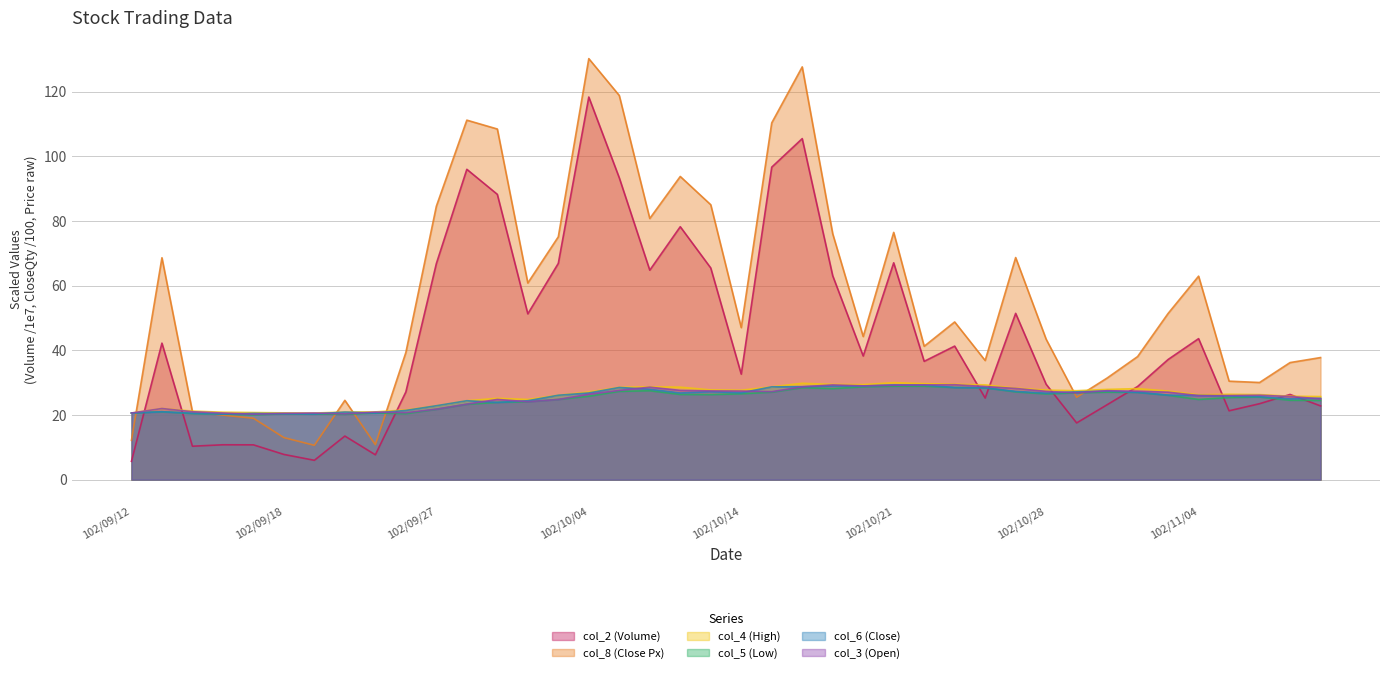

After their last crossing, which series has the higher values: col_8 (Close Px) or col_6 (Close)?

col_8 (Close Px)